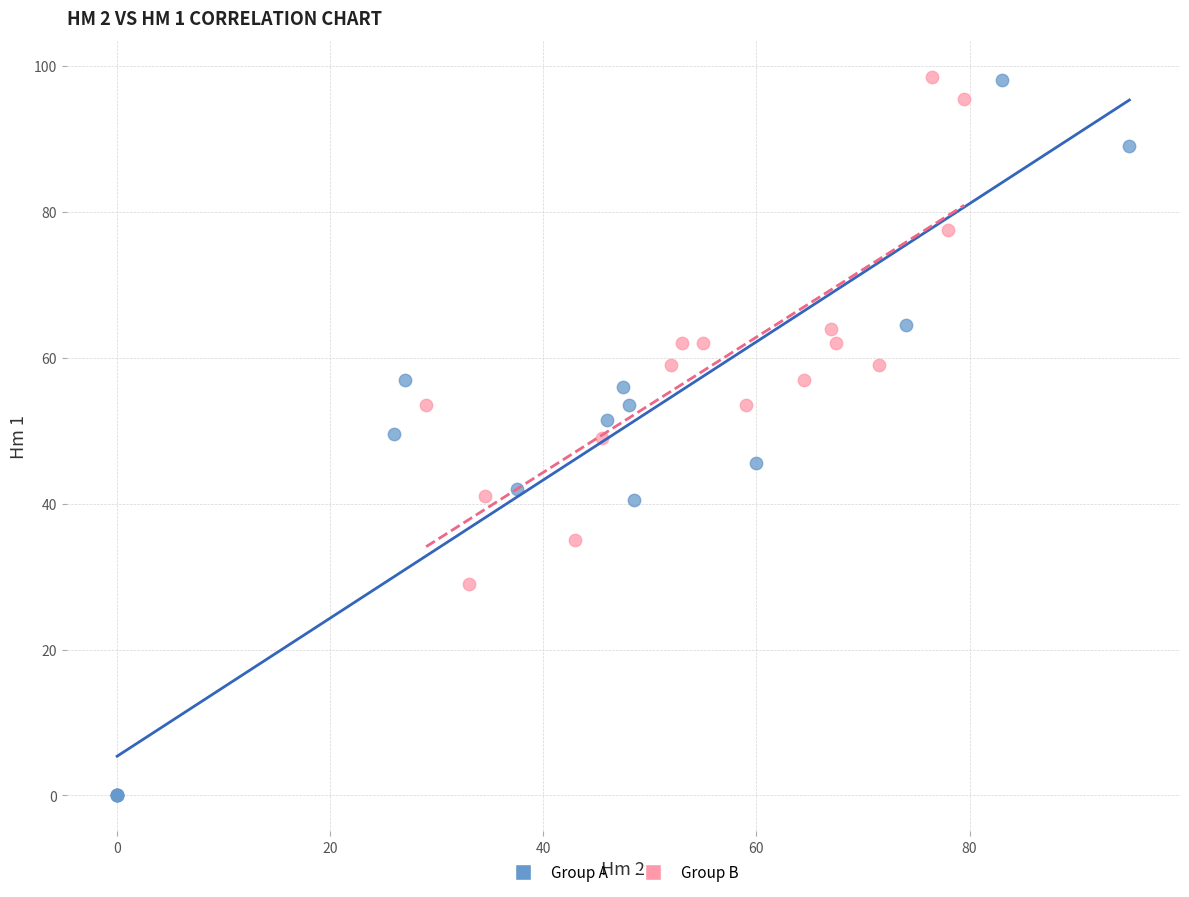

What are all the series names shown in the legend?

Group A, Group B